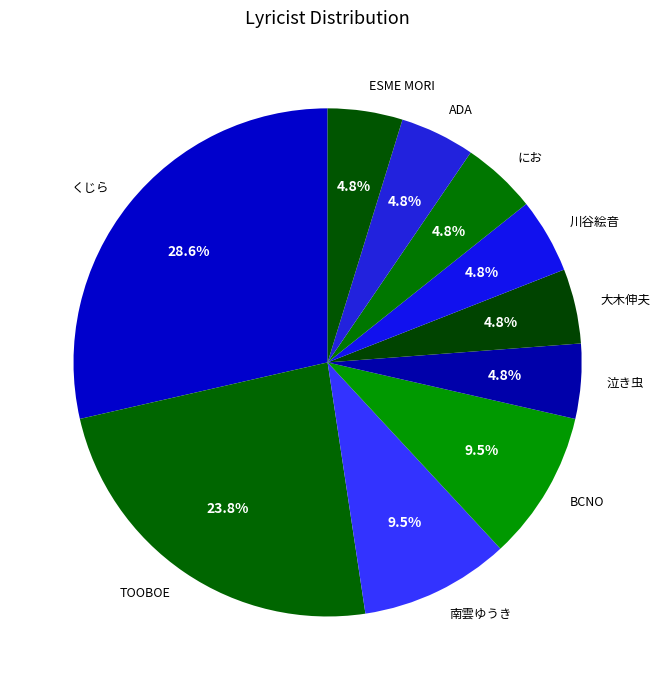

Which slice is the largest?

くじら